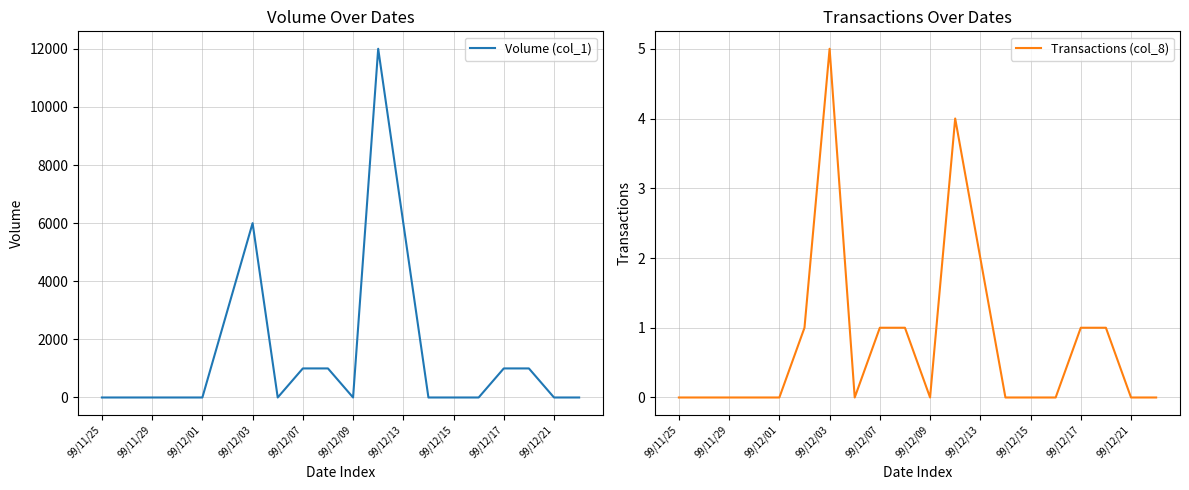

How many data points does each series have?

20